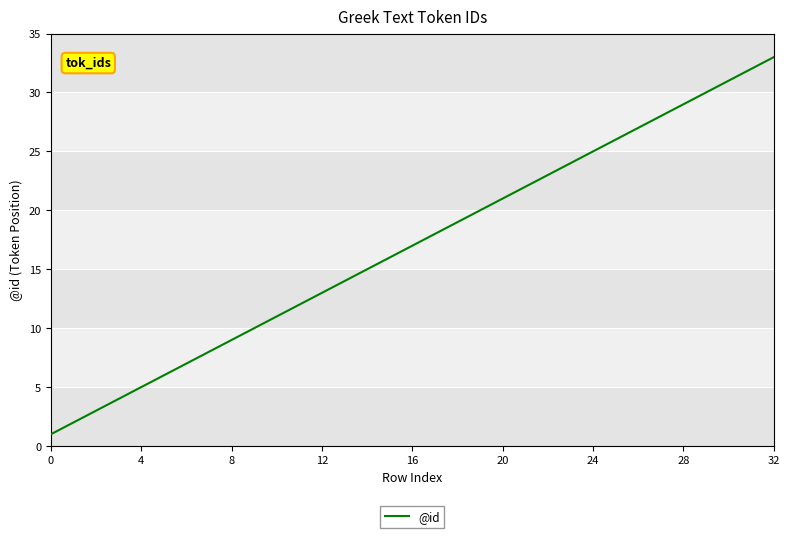

What is the maximum value shown in the chart?

33